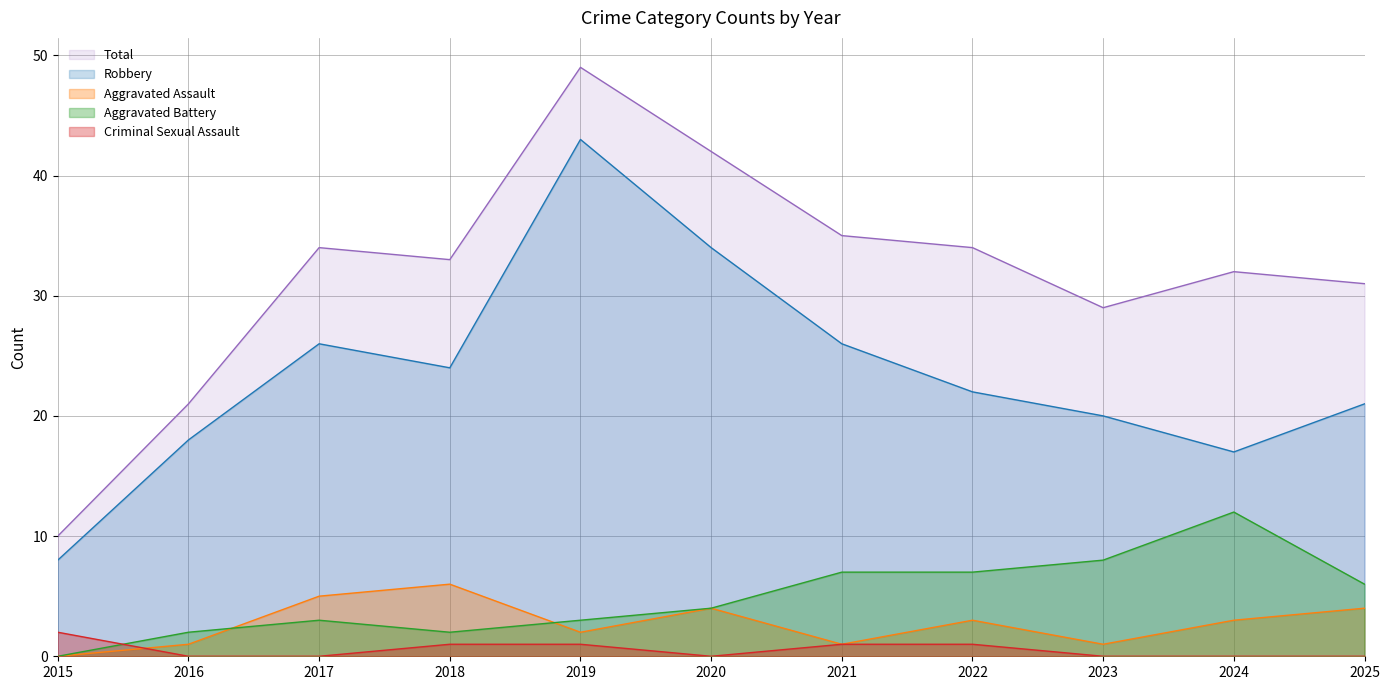

True or false: Criminal Sexual Assault and Total cross at least once.

False